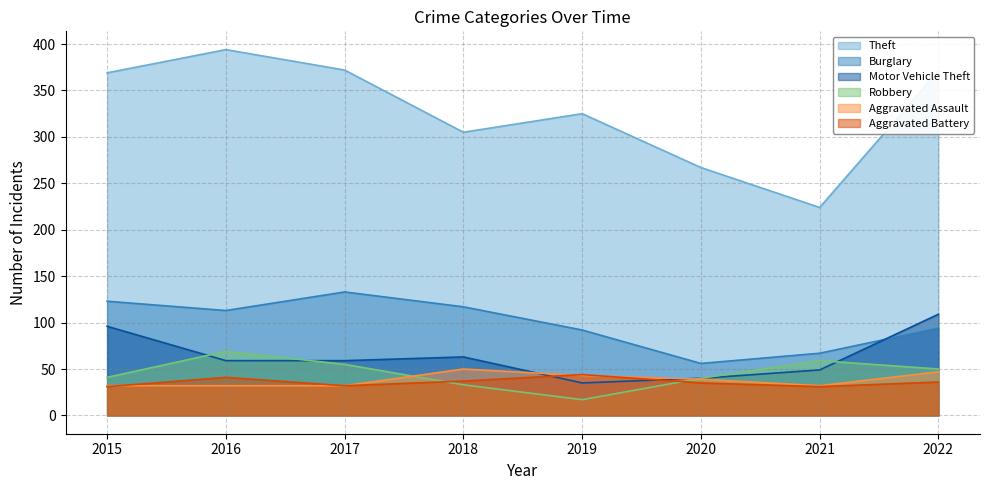

The Aggravated Assault series shows 39 at 2020. True or false?

True